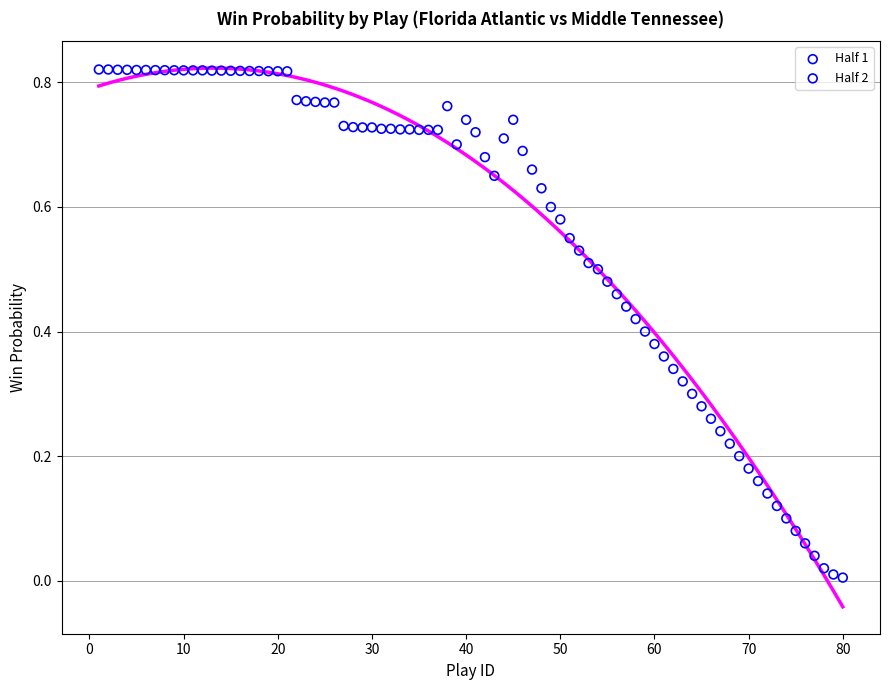

Which series has the widest spread of Y values?

Half 2